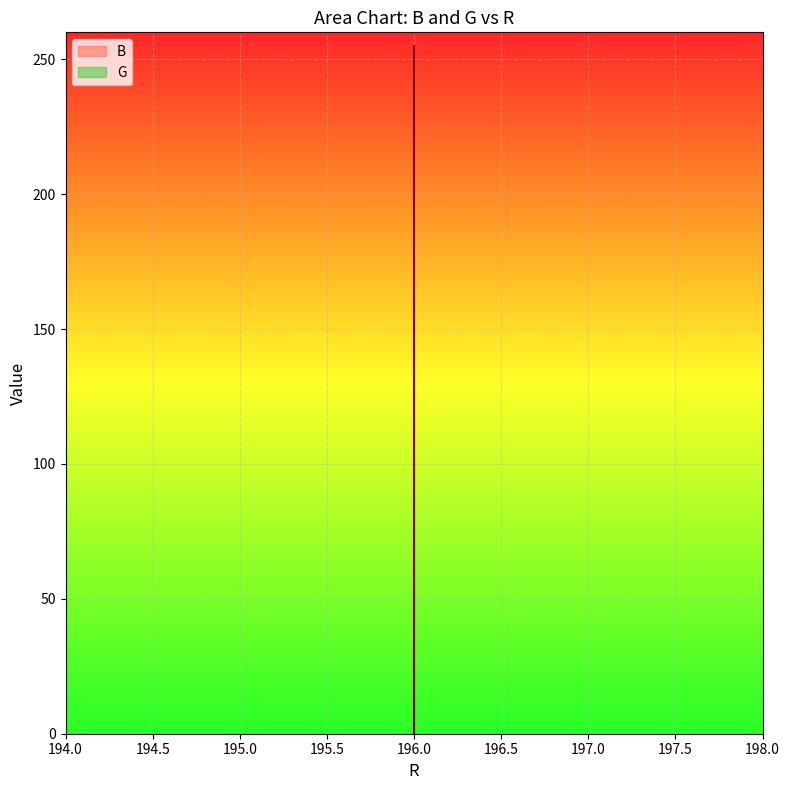

How many values are below 134?

10